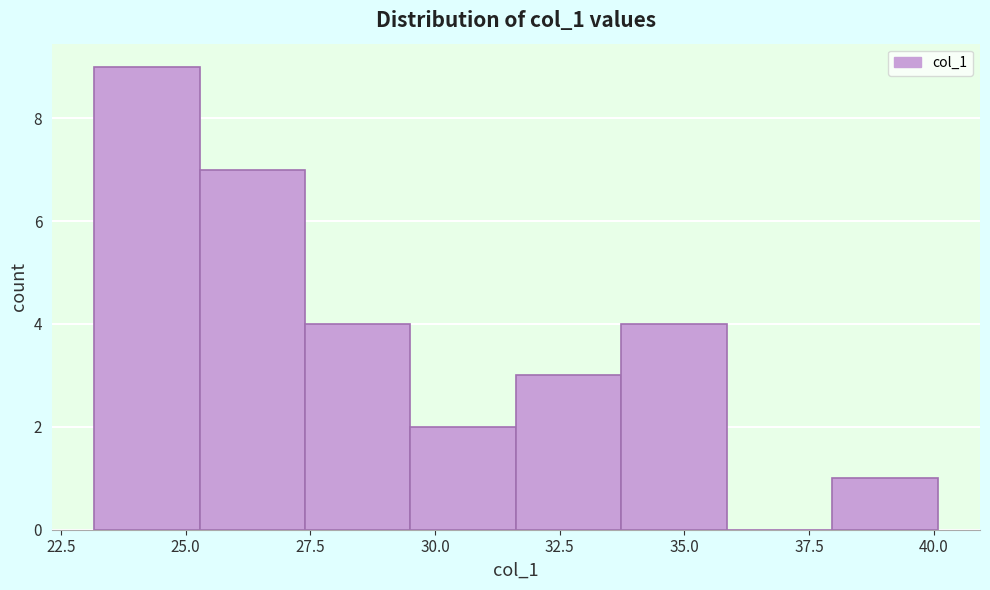

Over which range of the x-axis is the bar tallest?

23.0 to 25.5